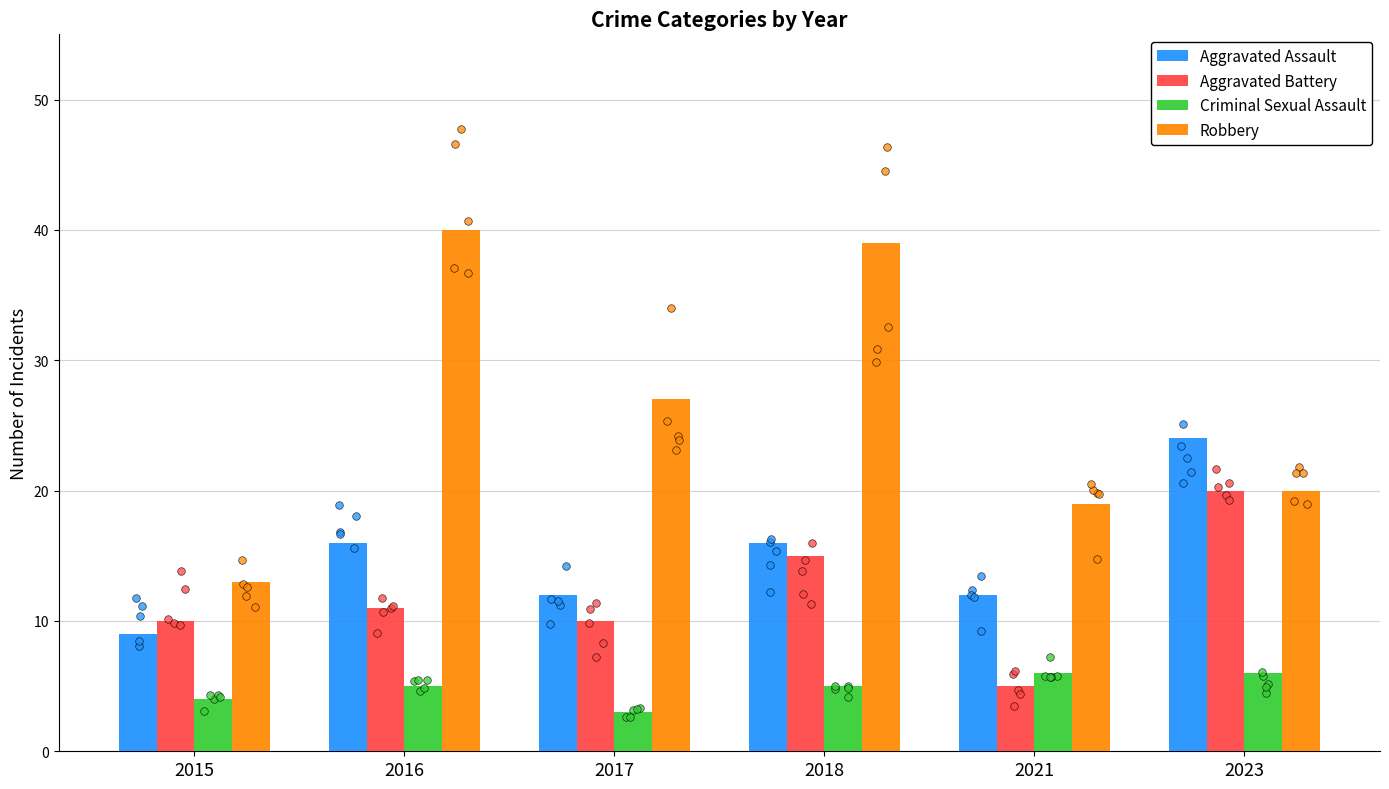

At how many categories does at least one series exceed 16?

5